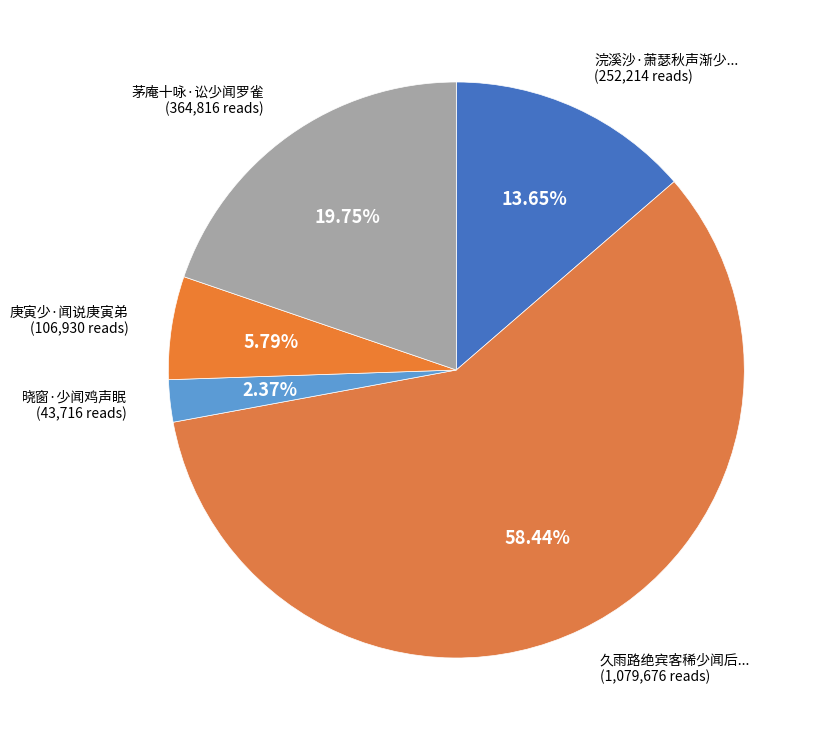

To the nearest percent, what is the average slice percentage?

20%